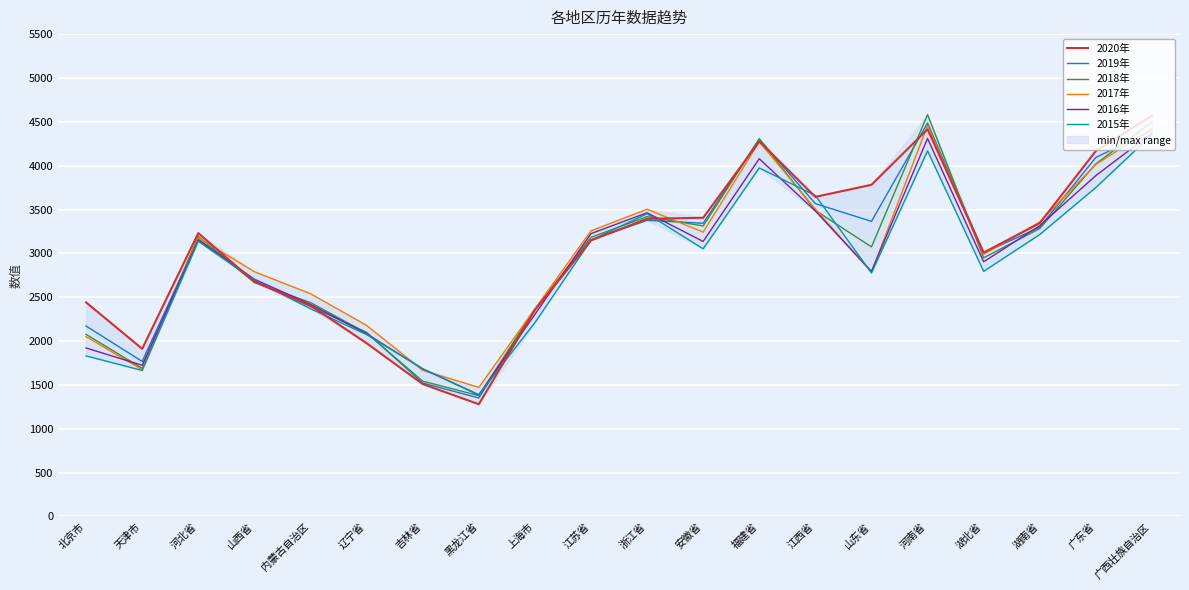

How many values in the 2020年 series exceed 3231?

9